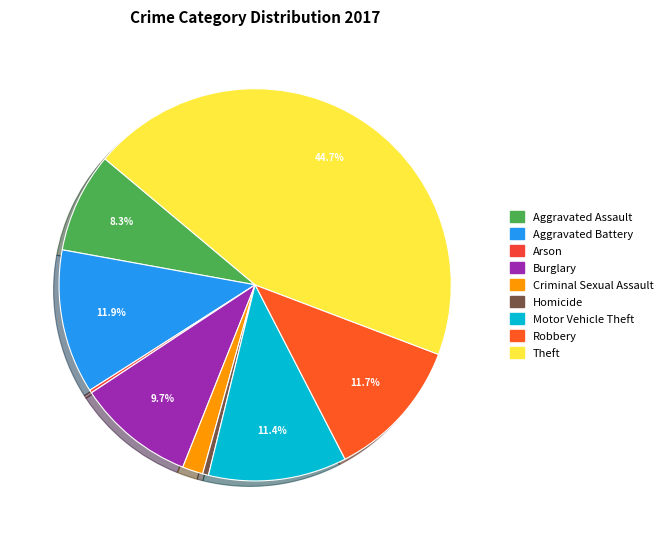

What portion of the pie excludes Burglary?

90.3%